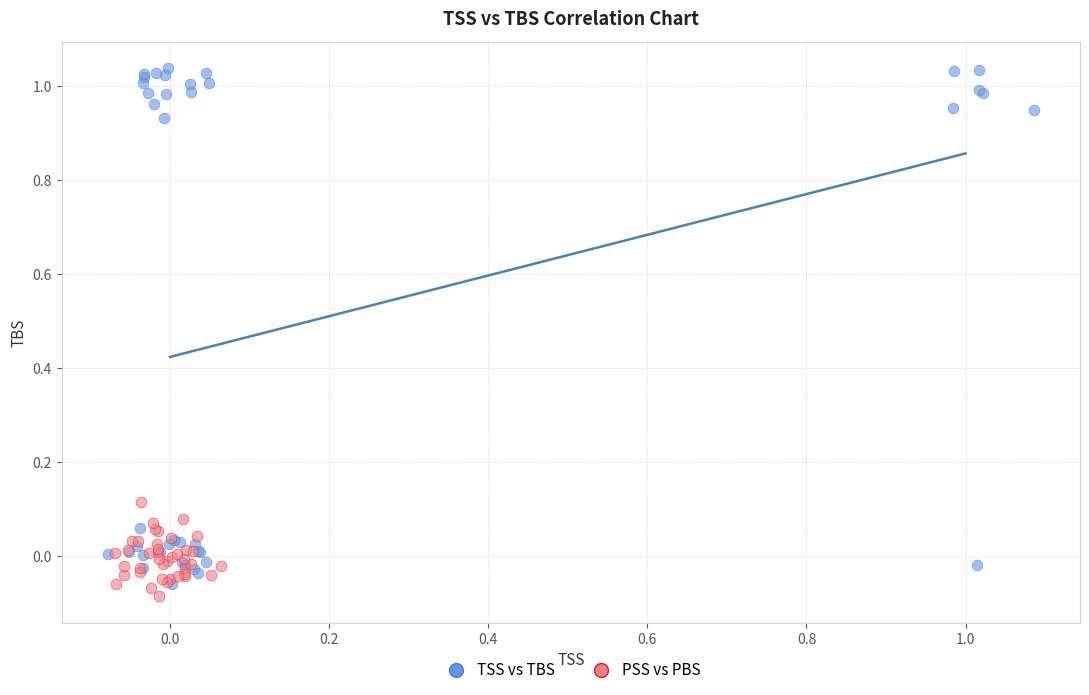

Which series reaches the maximum Y coordinate?

TSS vs TBS